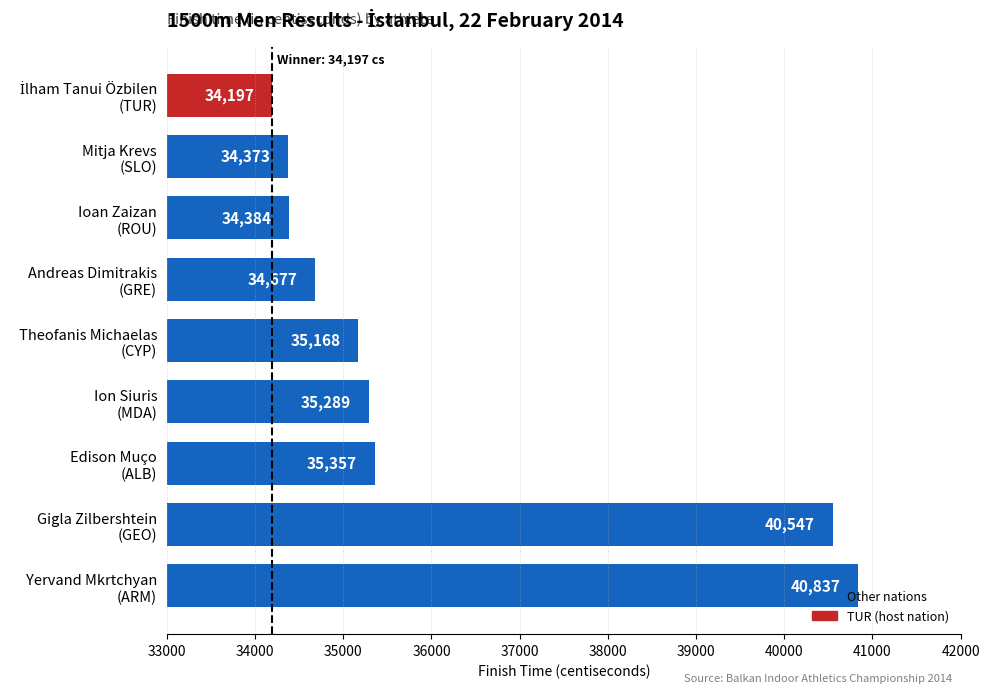

Where is the data nearest to the value 37517?

Edison Muço
(ALB)